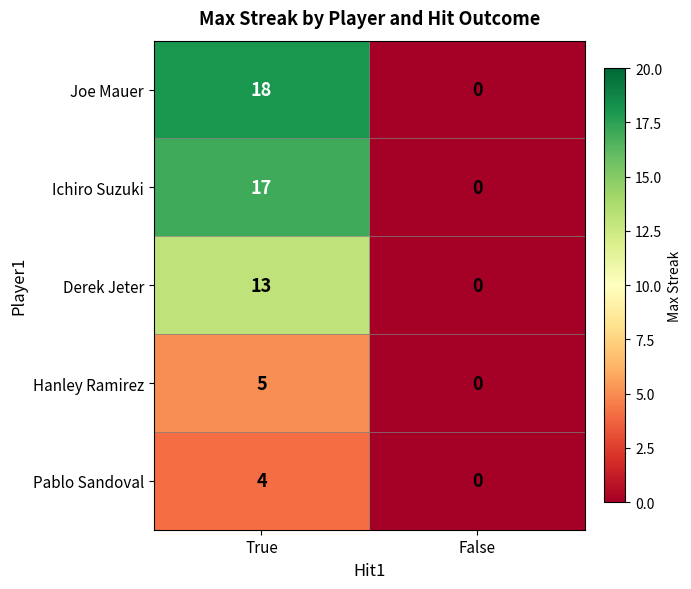

What value does the Derek Jeter series have at True, to the nearest 10?

10